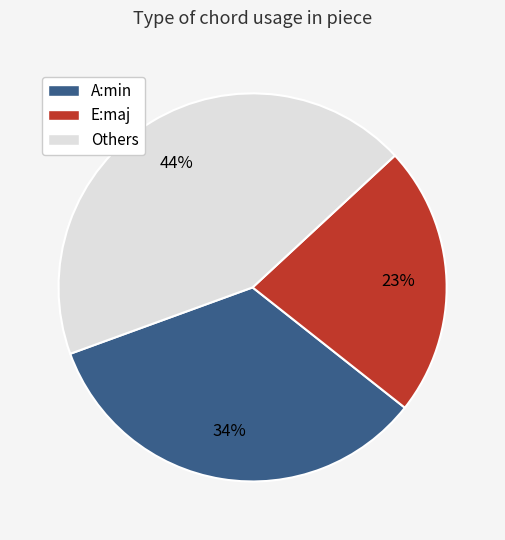

Does any single category account for the majority?

No